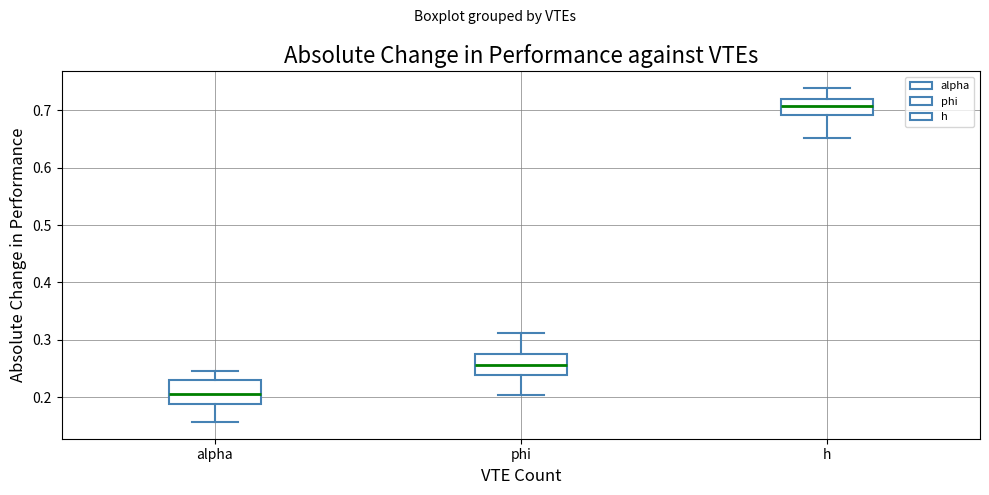

Reading left to right, read every box against the y-axis: the position of its median line, the range the box covers, and the ends of its whiskers. The values are not printed on the chart, so give them approximately, as read against the axis.

alpha: median 0.21, box 0.19 to 0.23, whiskers 0.16 to 0.25
phi: median 0.26, box 0.24 to 0.28, whiskers 0.20 to 0.31
h: median 0.71, box 0.69 to 0.72, whiskers 0.65 to 0.74